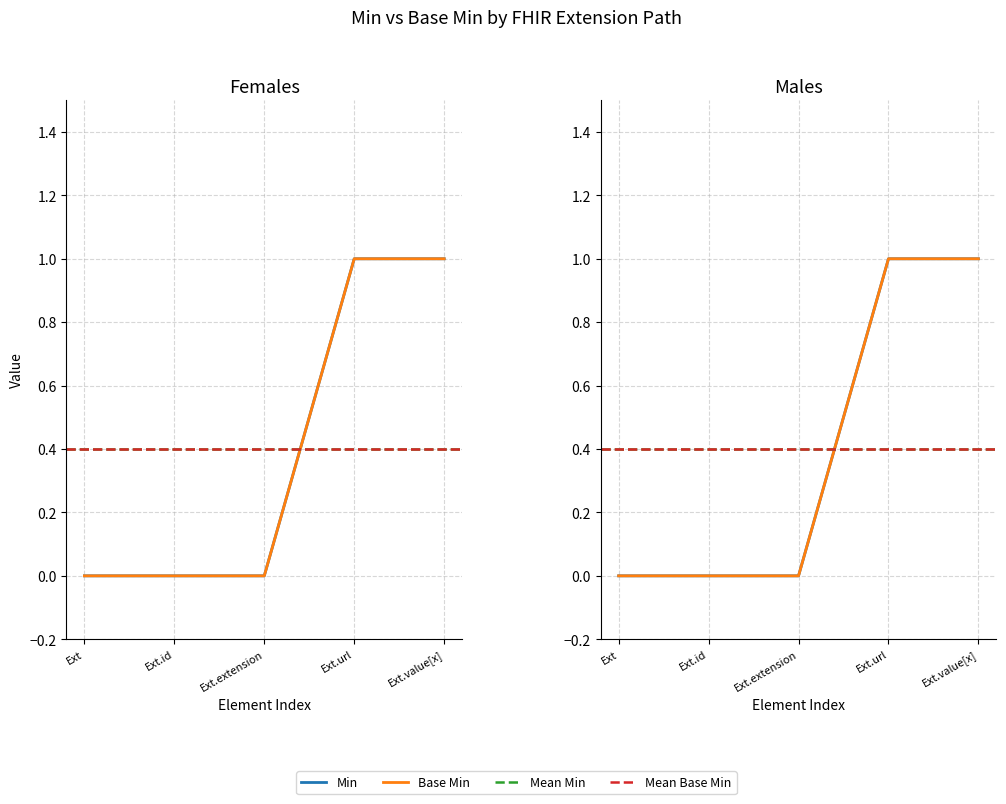

Reading left to right, transcribe all the data shown in this chart.

Min: 0	0	0	1	1
Base Min: 0	0	0	1	1